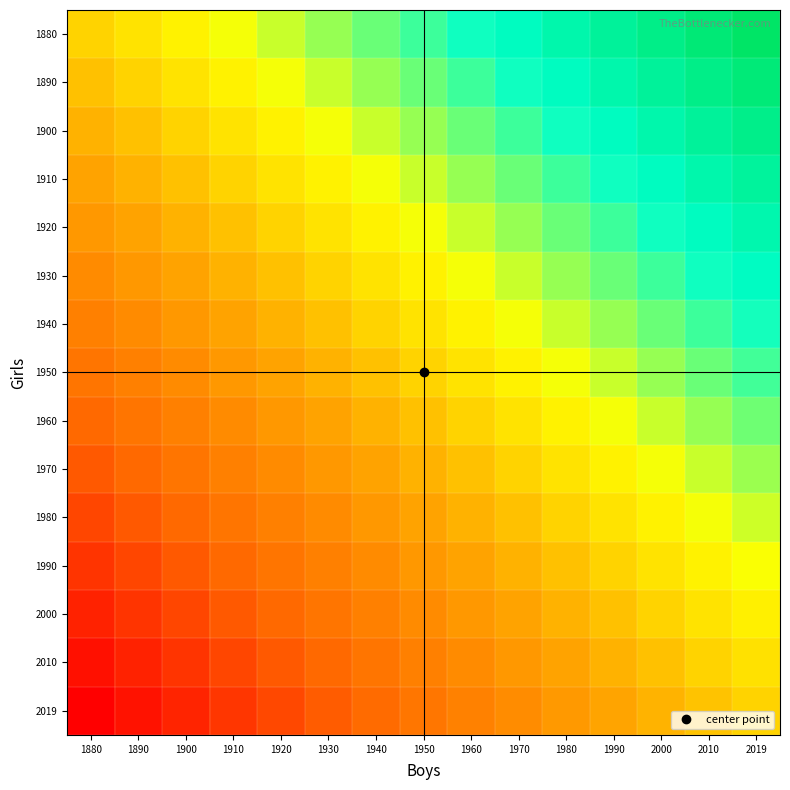

Reading left to right, what are all the values shown in this chart?

1880: 1880=0	1890=10	1900=20	1910=30	1920=40	1930=50	1940=60	1950=70	1960=80	1970=90	1980=100	1990=110	2000=120	2010=130	2019=139
1890: 1880=-10	1890=0	1900=10	1910=20	1920=30	1930=40	1940=50	1950=60	1960=70	1970=80	1980=90	1990=100	2000=110	2010=120	2019=129
1900: 1880=-20	1890=-10	1900=0	1910=10	1920=20	1930=30	1940=40	1950=50	1960=60	1970=70	1980=80	1990=90	2000=100	2010=110	2019=119
1910: 1880=-30	1890=-20	1900=-10	1910=0	1920=10	1930=20	1940=30	1950=40	1960=50	1970=60	1980=70	1990=80	2000=90	2010=100	2019=109
1920: 1880=-40	1890=-30	1900=-20	1910=-10	1920=0	1930=10	1940=20	1950=30	1960=40	1970=50	1980=60	1990=70	2000=80	2010=90	2019=99
1930: 1880=-50	1890=-40	1900=-30	1910=-20	1920=-10	1930=0	1940=10	1950=20	1960=30	1970=40	1980=50	1990=60	2000=70	2010=80	2019=89
1940: 1880=-60	1890=-50	1900=-40	1910=-30	1920=-20	1930=-10	1940=0	1950=10	1960=20	1970=30	1980=40	1990=50	2000=60	2010=70	2019=79
1950: 1880=-70	1890=-60	1900=-50	1910=-40	1920=-30	1930=-20	1940=-10	1950=0	1960=10	1970=20	1980=30	1990=40	2000=50	2010=60	2019=69
1960: 1880=-80	1890=-70	1900=-60	1910=-50	1920=-40	1930=-30	1940=-20	1950=-10	1960=0	1970=10	1980=20	1990=30	2000=40	2010=50	2019=59
1970: 1880=-90	1890=-80	1900=-70	1910=-60	1920=-50	1930=-40	1940=-30	1950=-20	1960=-10	1970=0	1980=10	1990=20	2000=30	2010=40	2019=49
1980: 1880=-100	1890=-90	1900=-80	1910=-70	1920=-60	1930=-50	1940=-40	1950=-30	1960=-20	1970=-10	1980=0	1990=10	2000=20	2010=30	2019=39
1990: 1880=-110	1890=-100	1900=-90	1910=-80	1920=-70	1930=-60	1940=-50	1950=-40	1960=-30	1970=-20	1980=-10	1990=0	2000=10	2010=20	2019=29
2000: 1880=-120	1890=-110	1900=-100	1910=-90	1920=-80	1930=-70	1940=-60	1950=-50	1960=-40	1970=-30	1980=-20	1990=-10	2000=0	2010=10	2019=19
2010: 1880=-130	1890=-120	1900=-110	1910=-100	1920=-90	1930=-80	1940=-70	1950=-60	1960=-50	1970=-40	1980=-30	1990=-20	2000=-10	2010=0	2019=9
2019: 1880=-139	1890=-129	1900=-119	1910=-109	1920=-99	1930=-89	1940=-79	1950=-69	1960=-59	1970=-49	1980=-39	1990=-29	2000=-19	2010=-9	2019=0